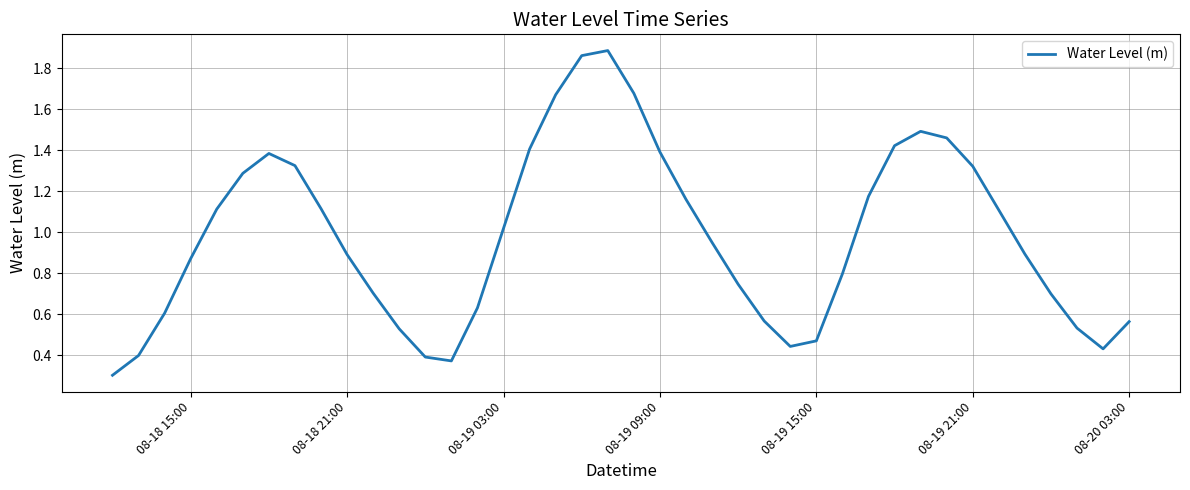

What is the smallest value displayed?

0.3